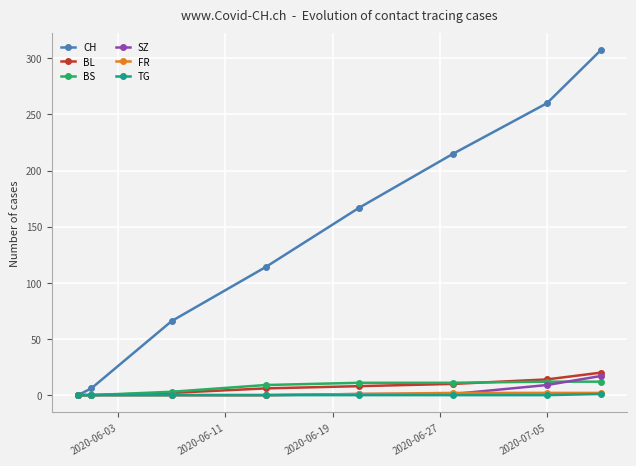

Which series has the largest total across all categories?

CH